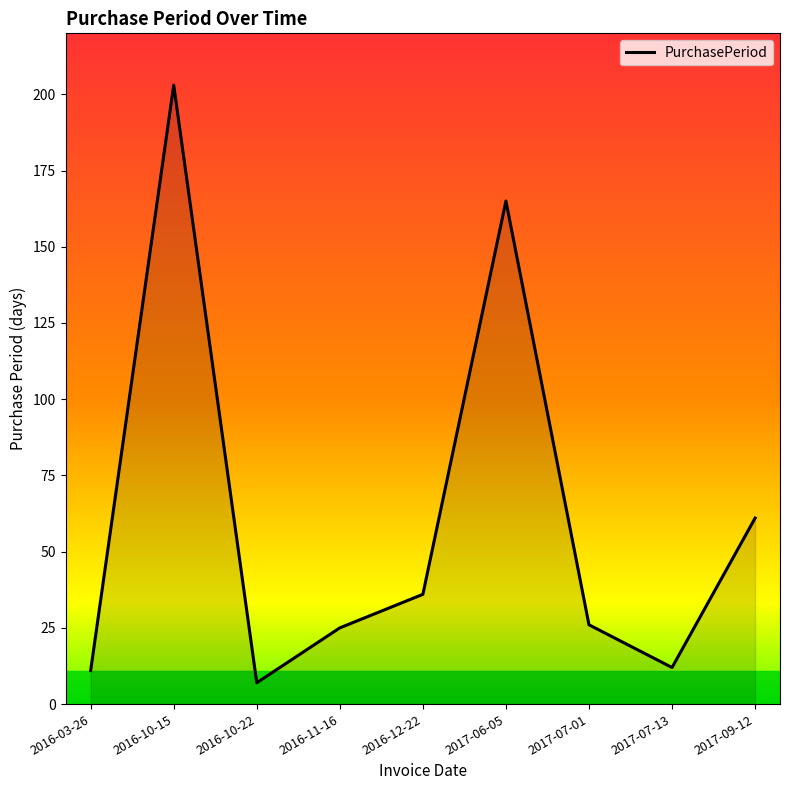

How many series are shown in this chart?

1